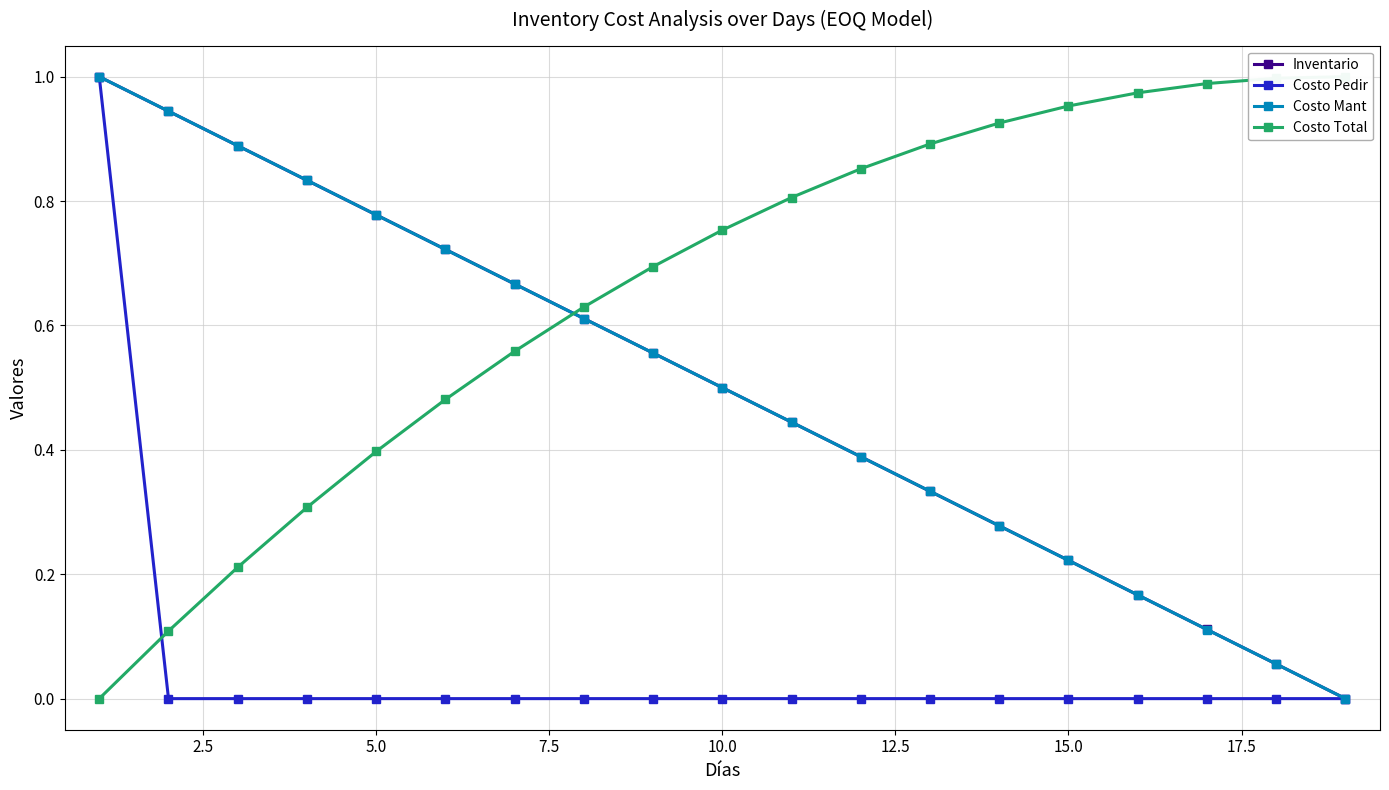

What is the average value of the Costo Pedir series?

0.1